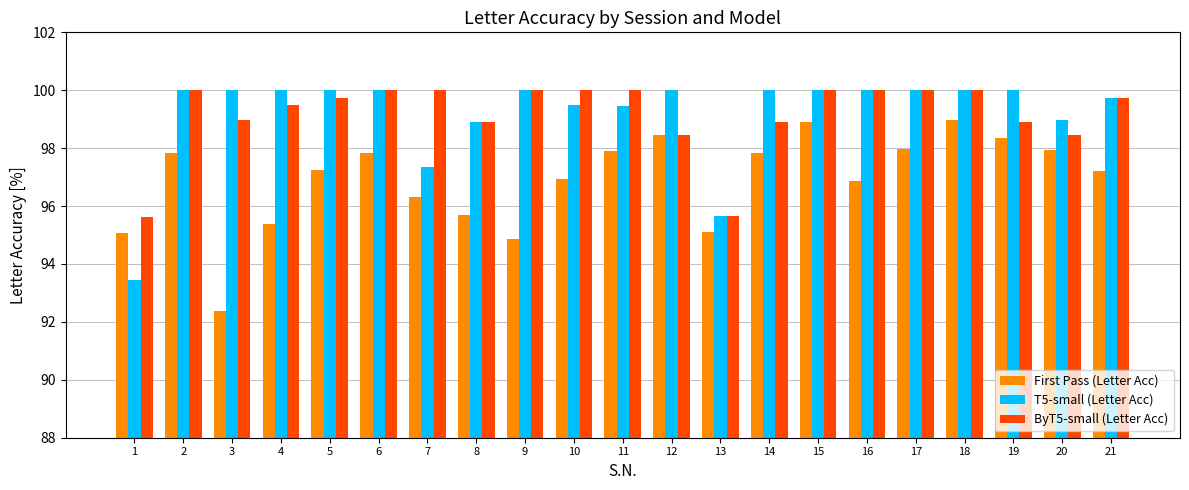

At which category does the chart reach its minimum across all series?

3